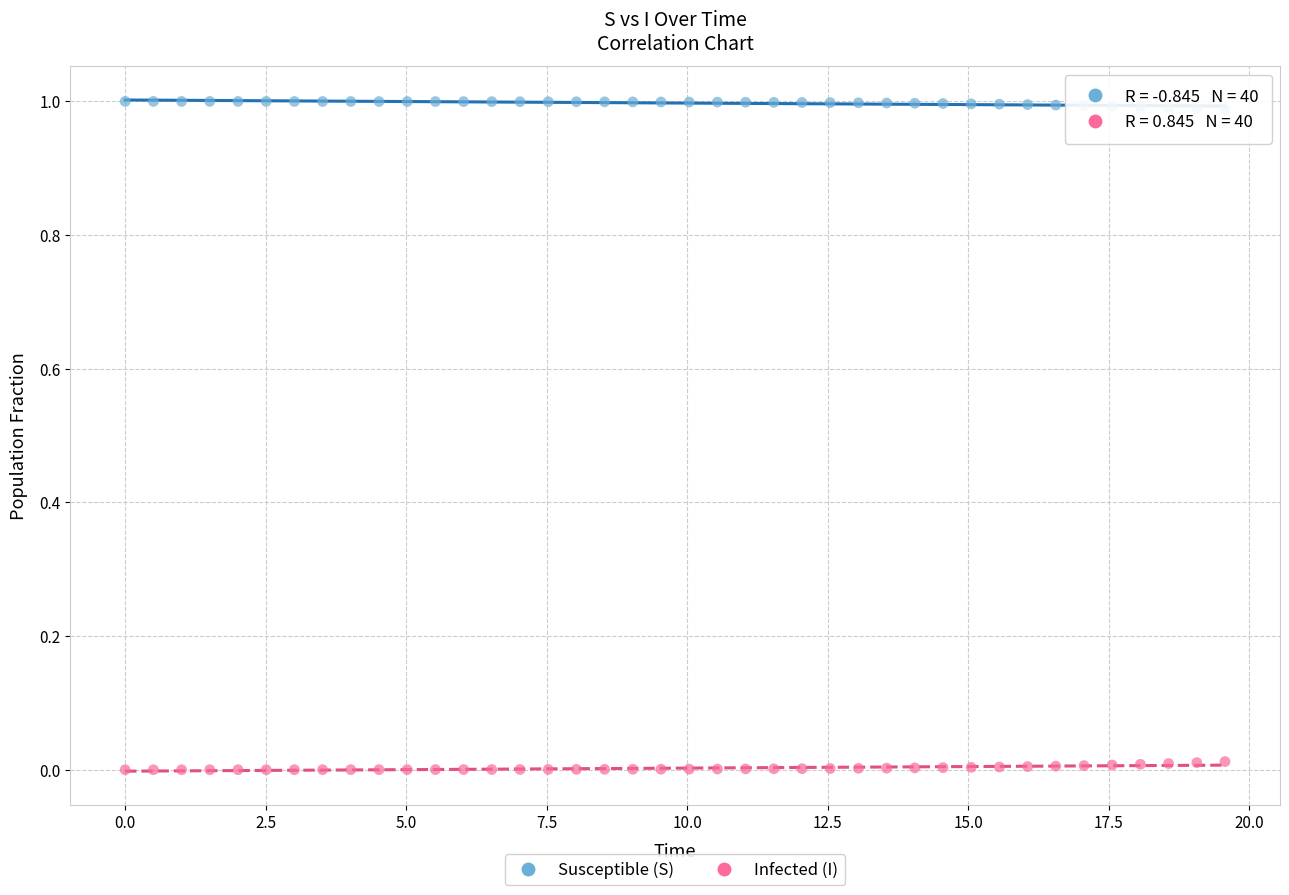

Across all data points, what is the range of X values (max minus min)?

19.6